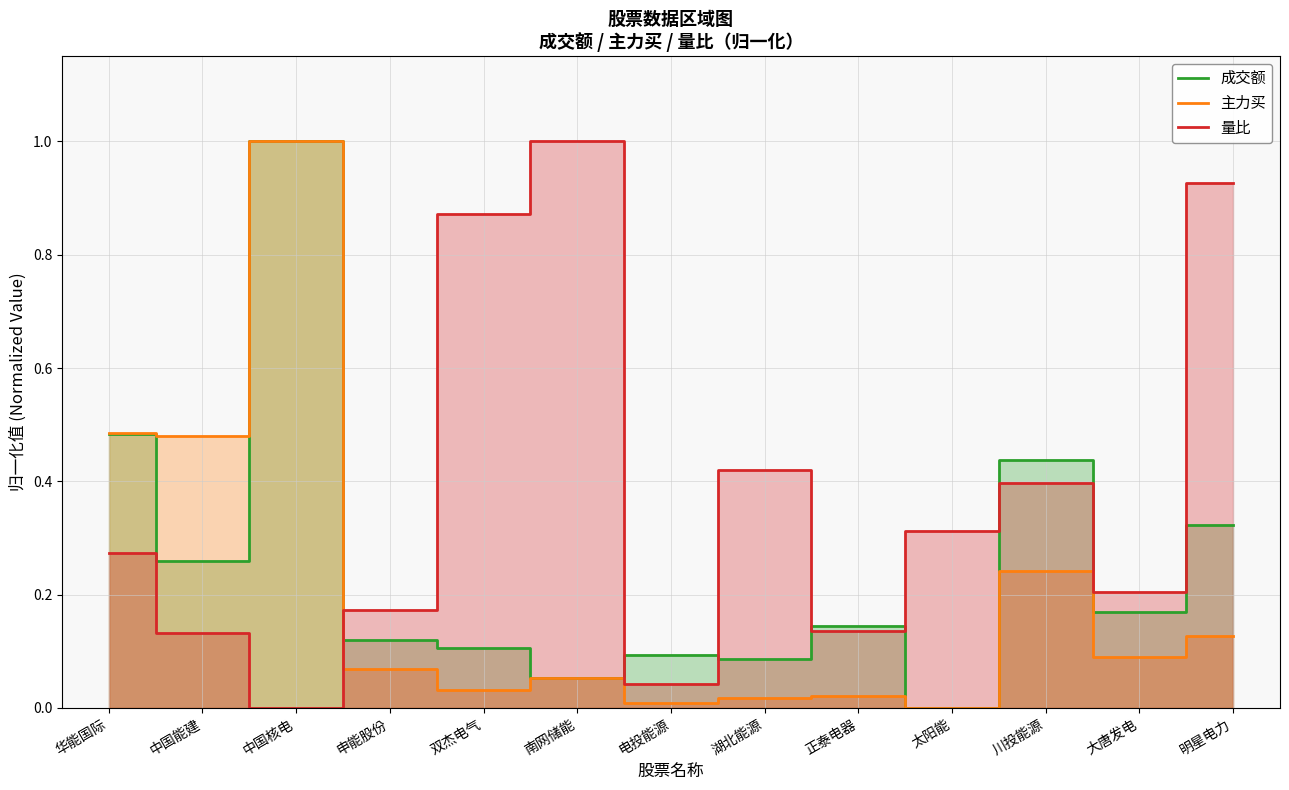

How many values in the 主力买 series exceed 0?

12